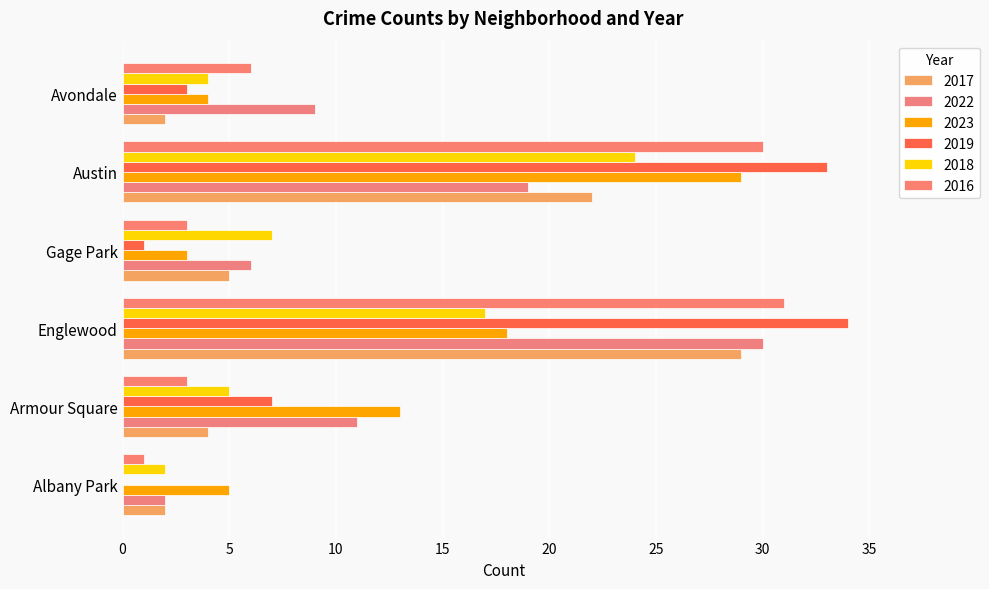

How many distinct data groups are displayed?

6